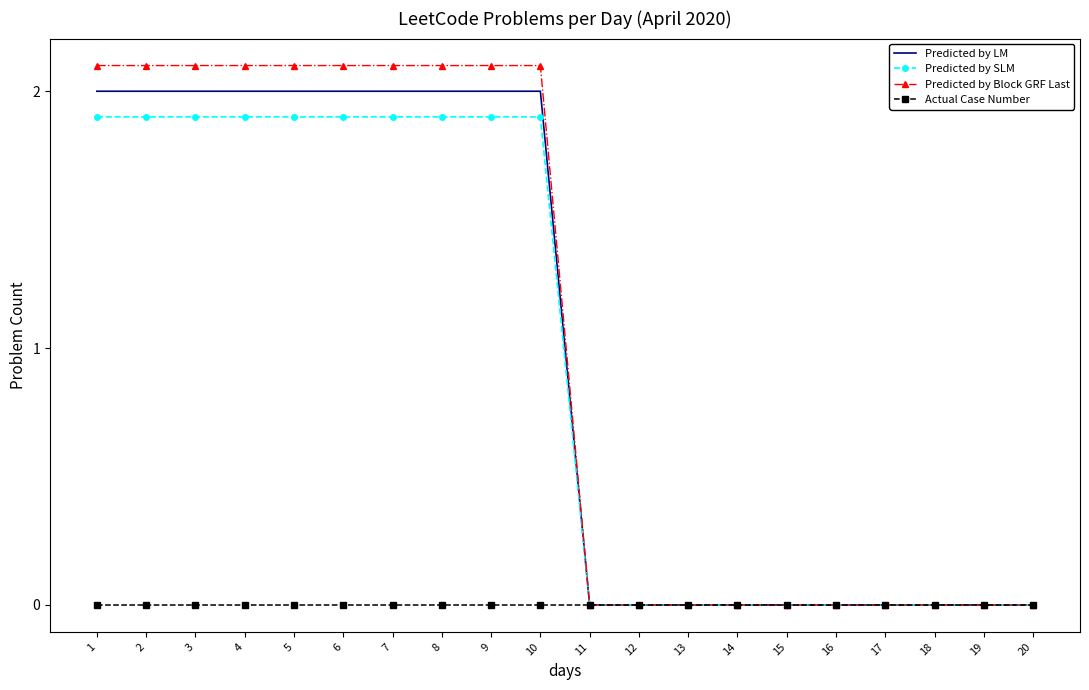

Rank the series at 1 from lowest to highest value.

Actual Case Number, Predicted by SLM, Predicted by LM, Predicted by Block GRF Last